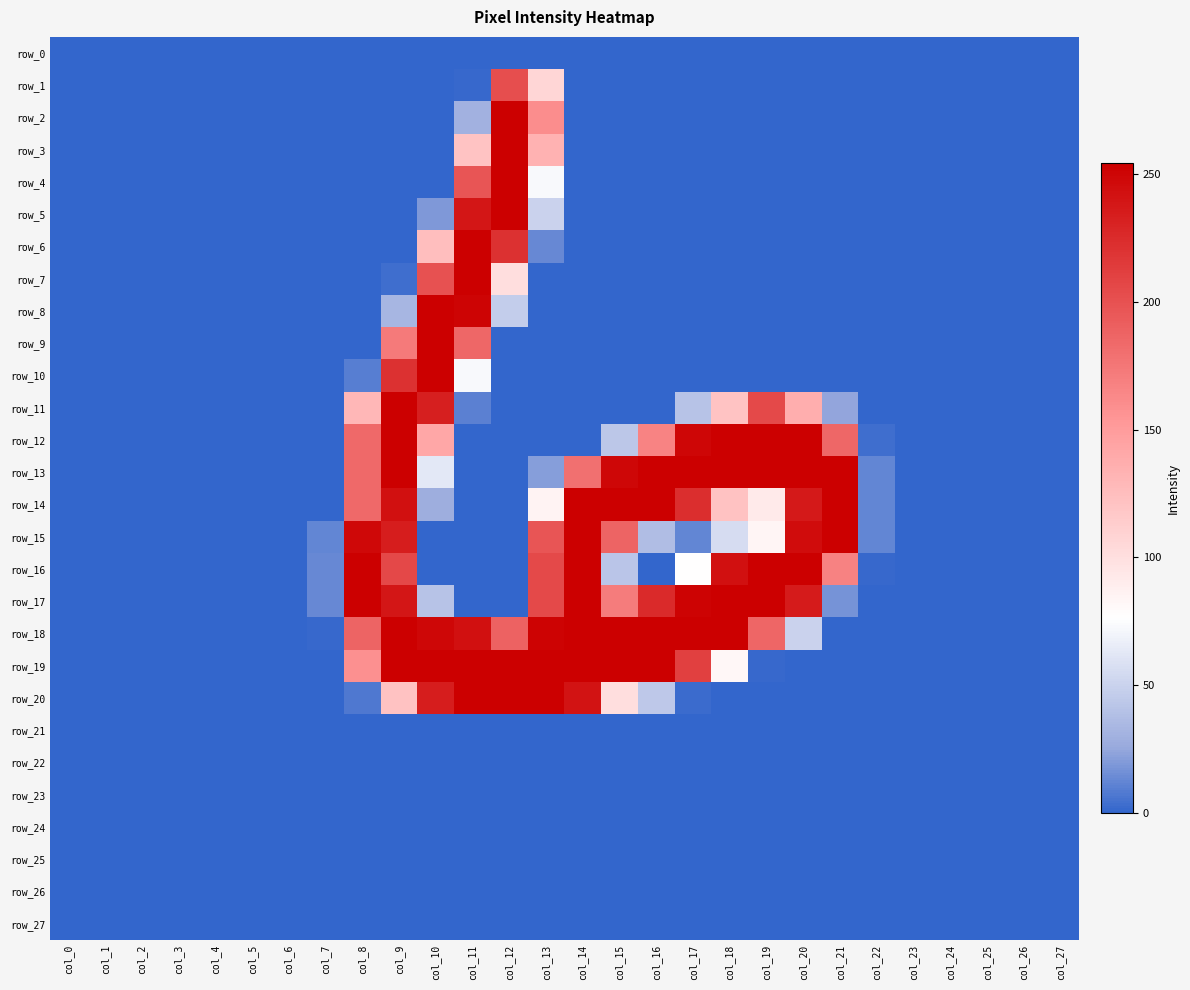

Reading right to left, transcribe all the data shown in this chart.

row_0: 0	0	0	0	0	0	0	0	0	0	0	0	0	0	0	0	0	0	0	0	0	0	0	0	0	0	0	0
row_1: 0	0	0	0	0	0	0	0	0	0	0	0	0	0	107	202	1	0	0	0	0	0	0	0	0	0	0	0
row_2: 0	0	0	0	0	0	0	0	0	0	0	0	0	0	160	254	30	0	0	0	0	0	0	0	0	0	0	0
row_3: 0	0	0	0	0	0	0	0	0	0	0	0	0	0	133	254	121	0	0	0	0	0	0	0	0	0	0	0
row_4: 0	0	0	0	0	0	0	0	0	0	0	0	0	0	73	254	197	0	0	0	0	0	0	0	0	0	0	0
row_5: 0	0	0	0	0	0	0	0	0	0	0	0	0	0	50	254	239	19	0	0	0	0	0	0	0	0	0	0
row_6: 0	0	0	0	0	0	0	0	0	0	0	0	0	0	13	221	254	125	0	0	0	0	0	0	0	0	0	0
row_7: 0	0	0	0	0	0	0	0	0	0	0	0	0	0	0	101	254	200	3	0	0	0	0	0	0	0	0	0
row_8: 0	0	0	0	0	0	0	0	0	0	0	0	0	0	0	47	251	254	33	0	0	0	0	0	0	0	0	0
row_9: 0	0	0	0	0	0	0	0	0	0	0	0	0	0	0	0	185	254	172	0	0	0	0	0	0	0	0	0
row_10: 0	0	0	0	0	0	0	0	0	0	0	0	0	0	0	0	73	254	221	9	0	0	0	0	0	0	0	0
row_11: 0	0	0	0	0	0	24	136	205	121	41	0	0	0	0	0	10	233	254	129	0	0	0	0	0	0	0	0
row_12: 0	0	0	0	0	3	185	254	254	254	250	166	43	0	0	0	0	141	254	184	0	0	0	0	0	0	0	0
row_13: 0	0	0	0	0	12	254	254	254	254	254	254	249	179	21	0	0	63	254	184	0	0	0	0	0	0	0	0
row_14: 0	0	0	0	0	12	254	237	92	122	223	254	254	254	85	0	0	28	243	184	0	0	0	0	0	0	0	0
row_15: 0	0	0	0	0	12	254	246	84	56	12	37	187	254	197	0	0	0	234	248	12	0	0	0	0	0	0	0
row_16: 0	0	0	0	0	1	167	254	254	243	77	0	42	254	205	0	0	0	206	254	13	0	0	0	0	0	0	0
row_17: 0	0	0	0	0	0	17	236	254	254	252	226	171	254	205	0	0	41	239	254	13	0	0	0	0	0	0	0
row_18: 0	0	0	0	0	0	0	50	186	254	254	254	254	254	252	188	243	249	254	187	1	0	0	0	0	0	0	0
row_19: 0	0	0	0	0	0	0	0	1	82	211	254	254	254	254	254	254	254	254	158	0	0	0	0	0	0	0	0
row_20: 0	0	0	0	0	0	0	0	0	0	2	44	101	241	254	254	254	234	122	7	0	0	0	0	0	0	0	0
row_21: 0	0	0	0	0	0	0	0	0	0	0	0	0	0	0	0	0	0	0	0	0	0	0	0	0	0	0	0
row_22: 0	0	0	0	0	0	0	0	0	0	0	0	0	0	0	0	0	0	0	0	0	0	0	0	0	0	0	0
row_23: 0	0	0	0	0	0	0	0	0	0	0	0	0	0	0	0	0	0	0	0	0	0	0	0	0	0	0	0
row_24: 0	0	0	0	0	0	0	0	0	0	0	0	0	0	0	0	0	0	0	0	0	0	0	0	0	0	0	0
row_25: 0	0	0	0	0	0	0	0	0	0	0	0	0	0	0	0	0	0	0	0	0	0	0	0	0	0	0	0
row_26: 0	0	0	0	0	0	0	0	0	0	0	0	0	0	0	0	0	0	0	0	0	0	0	0	0	0	0	0
row_27: 0	0	0	0	0	0	0	0	0	0	0	0	0	0	0	0	0	0	0	0	0	0	0	0	0	0	0	0